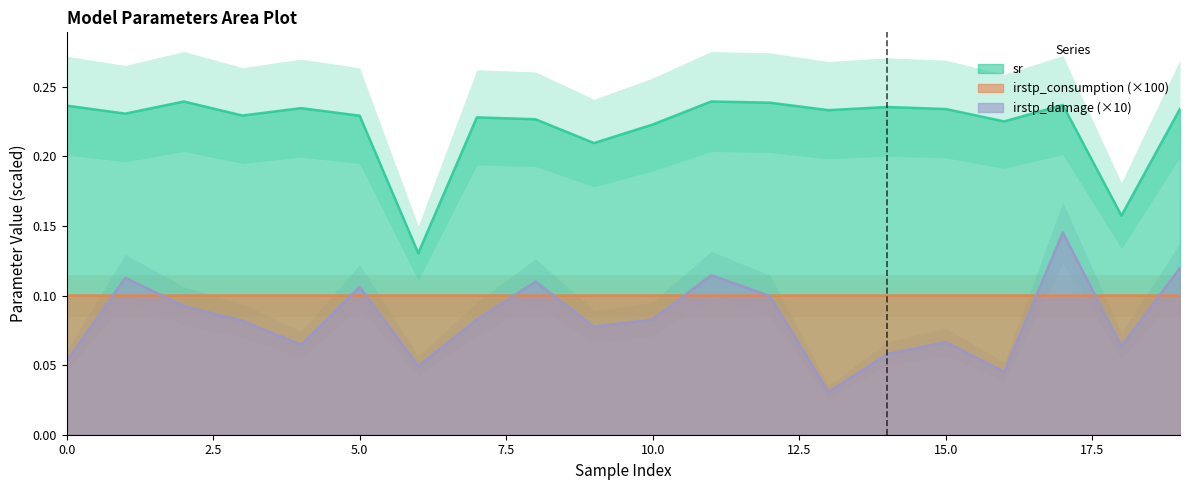

True or false: sr and irstp_damage intersect in this chart.

False